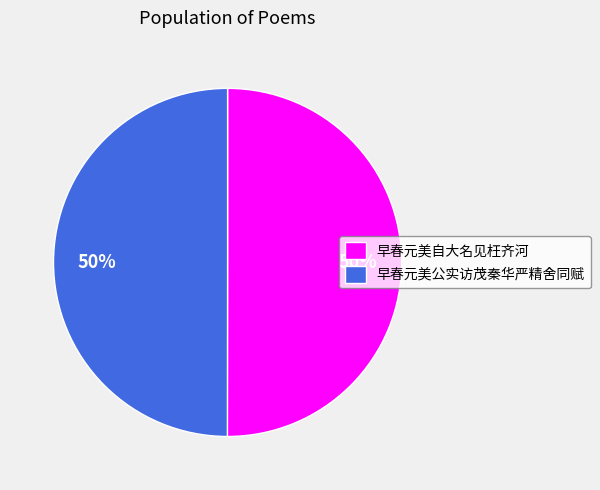

To the nearest percent, what percentage of the pie is 早春元美公实访茂秦华严精舍同赋?

50%